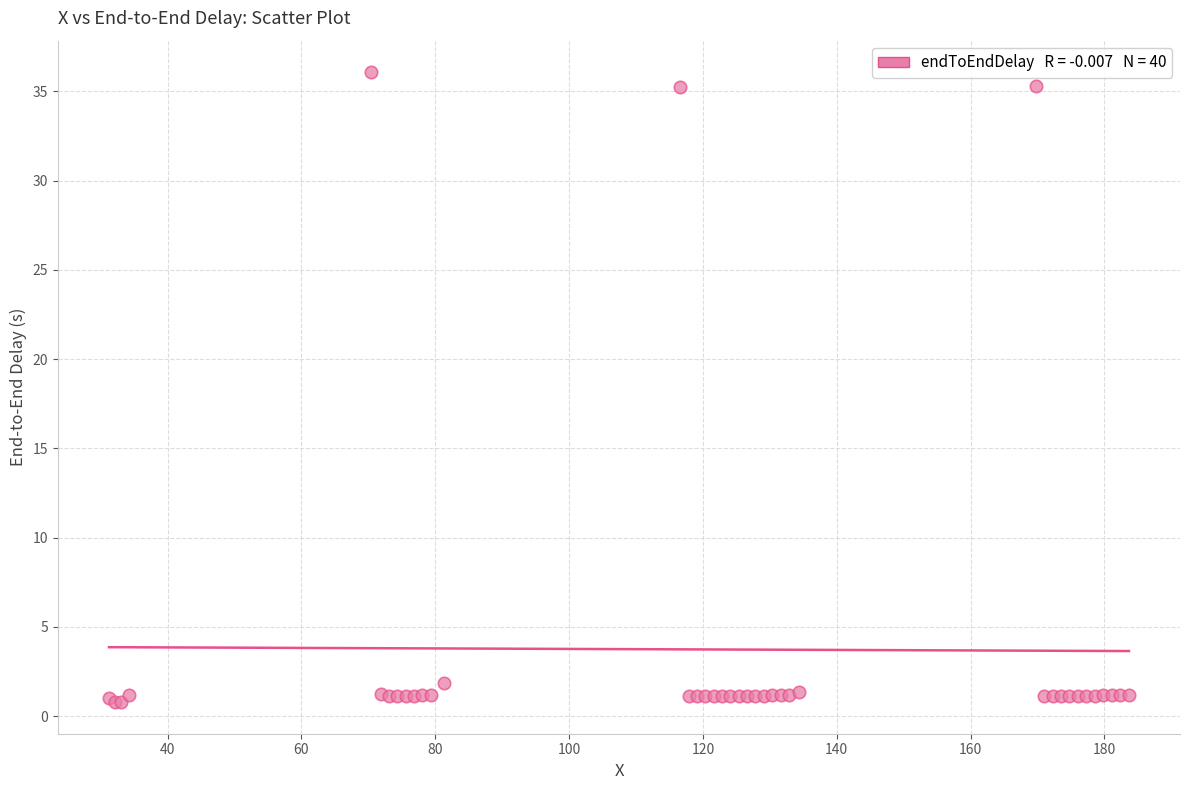

What Y value in the scatter plot is closest to 18?

1.8